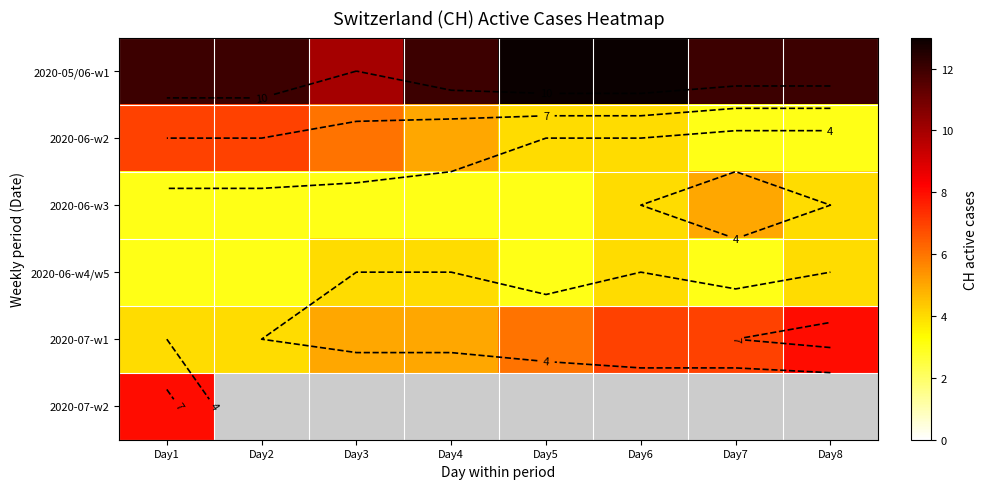

The value of 2020-06-w4/w5 at Day6 is 0.9. True or false?

False